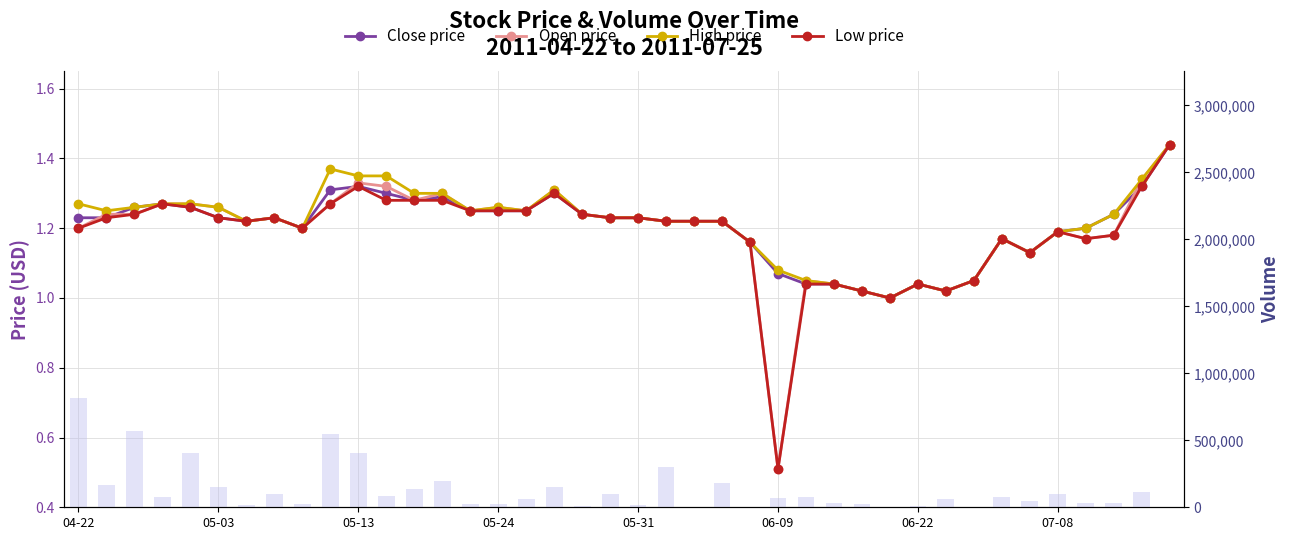

What is the difference between the second highest and second lowest values in the High price series?

0.4